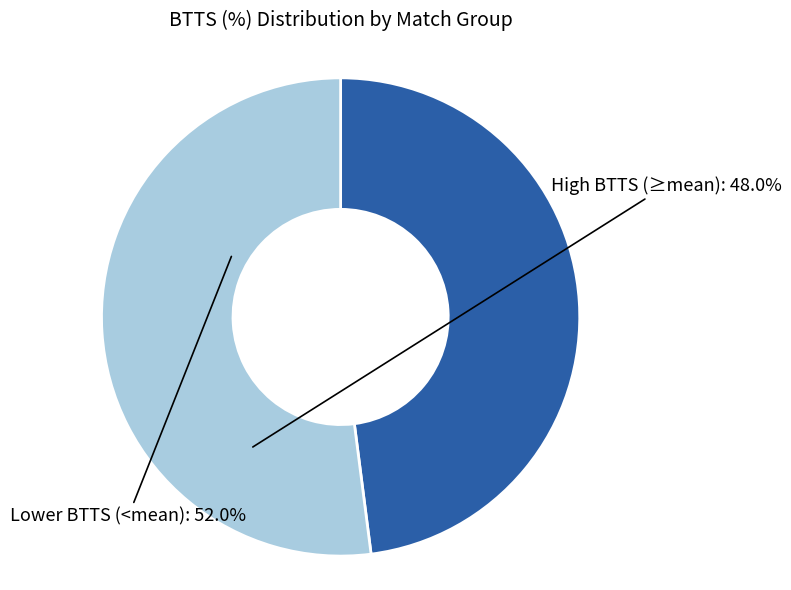

Is there a majority slice in this chart?

Yes